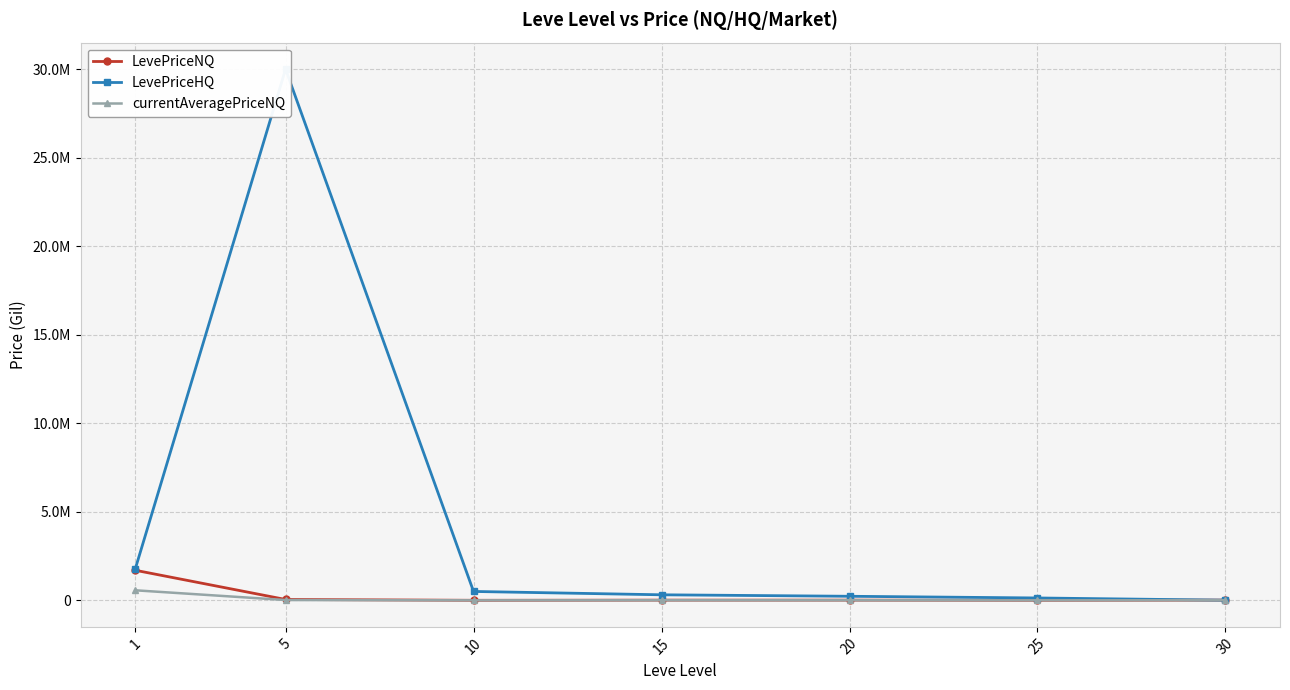

What is the difference between the second highest and second lowest values in the LevePriceHQ series?

1621593.2